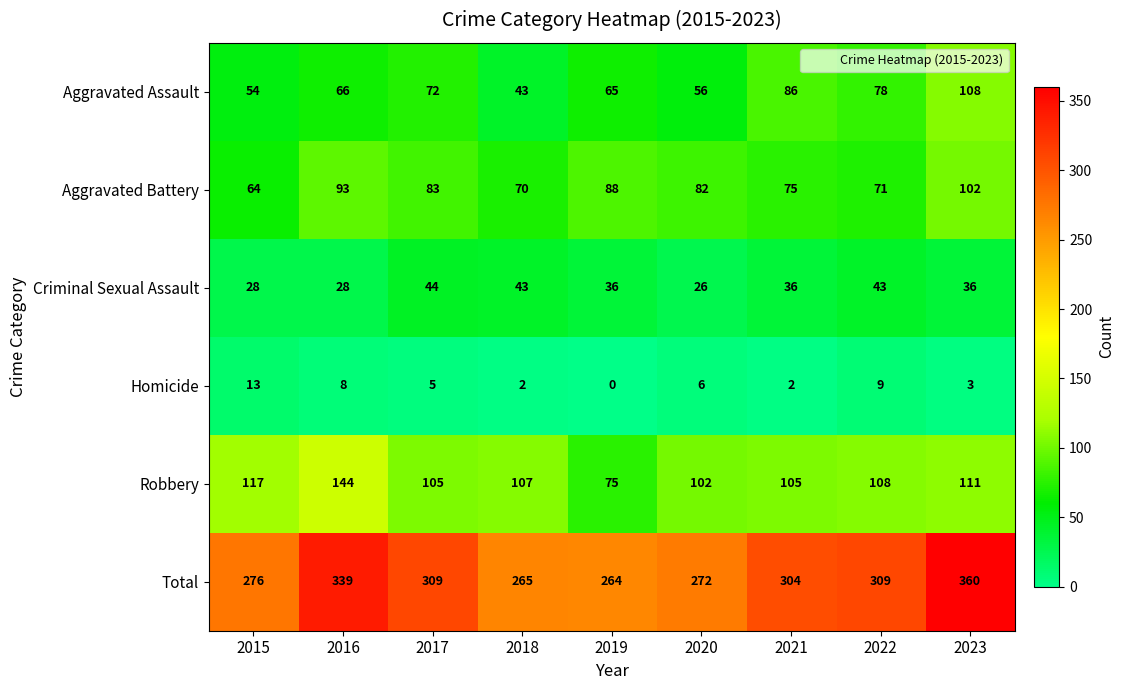

Which category has the lowest value in the Criminal Sexual Assault series?

2020